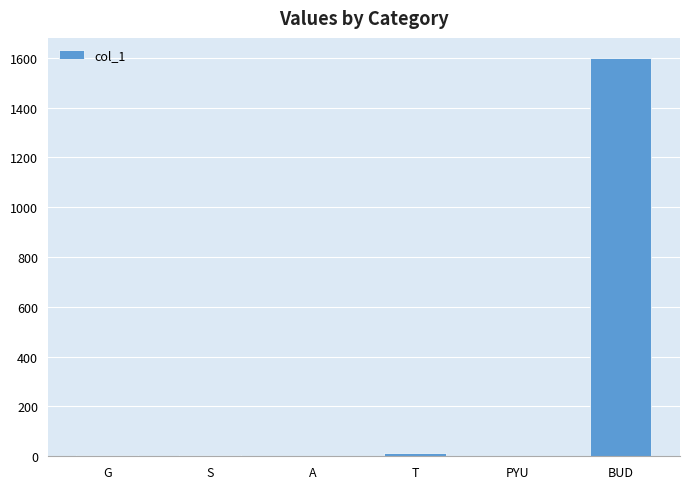

Which has a higher value, BUD or G?

BUD